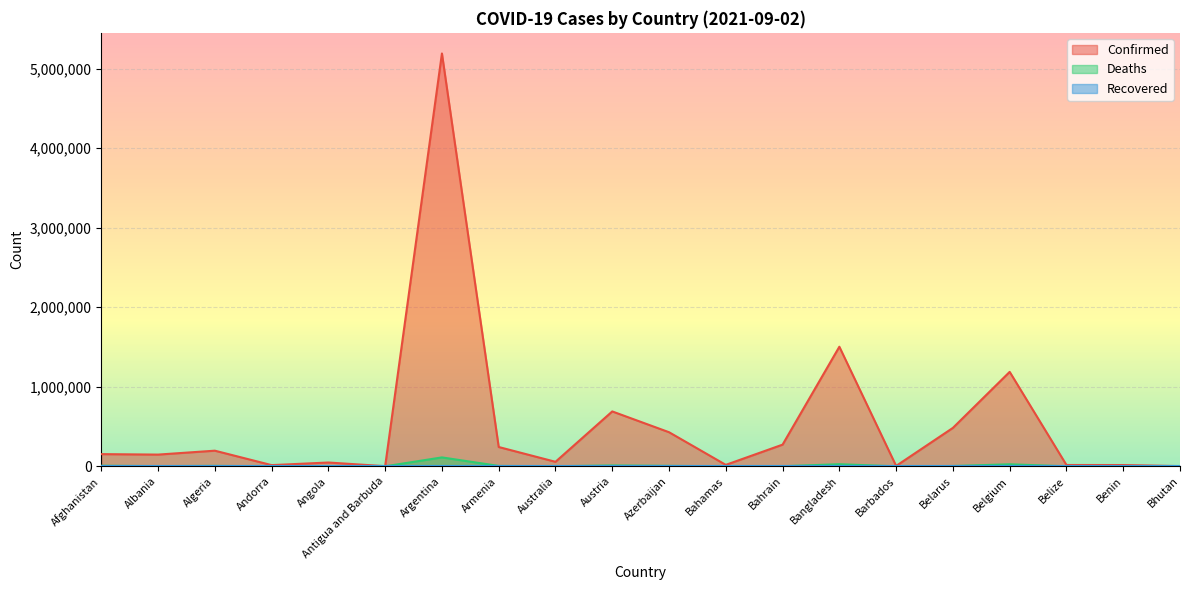

What is the maximum value shown in the chart?

5190948